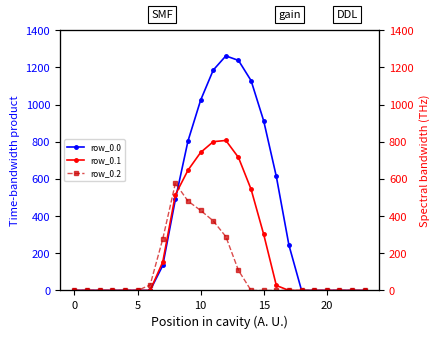

True or false: row_0.1 has more than 0 points higher than both neighbors.

True